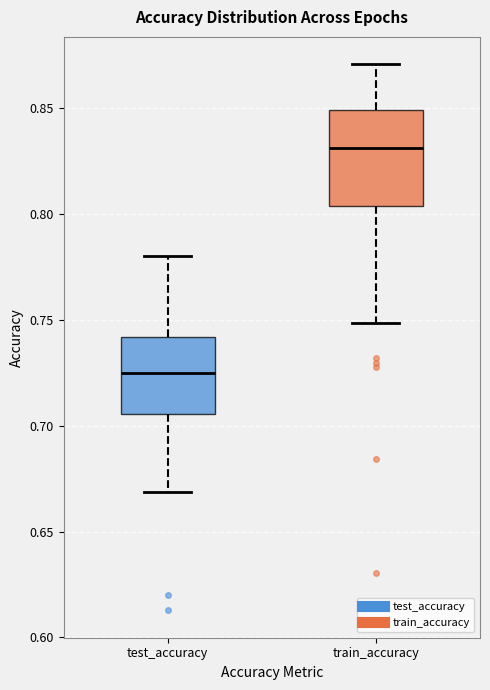

Comparing the boxes themselves (not the whiskers), which one is the tallest?

train_accuracy